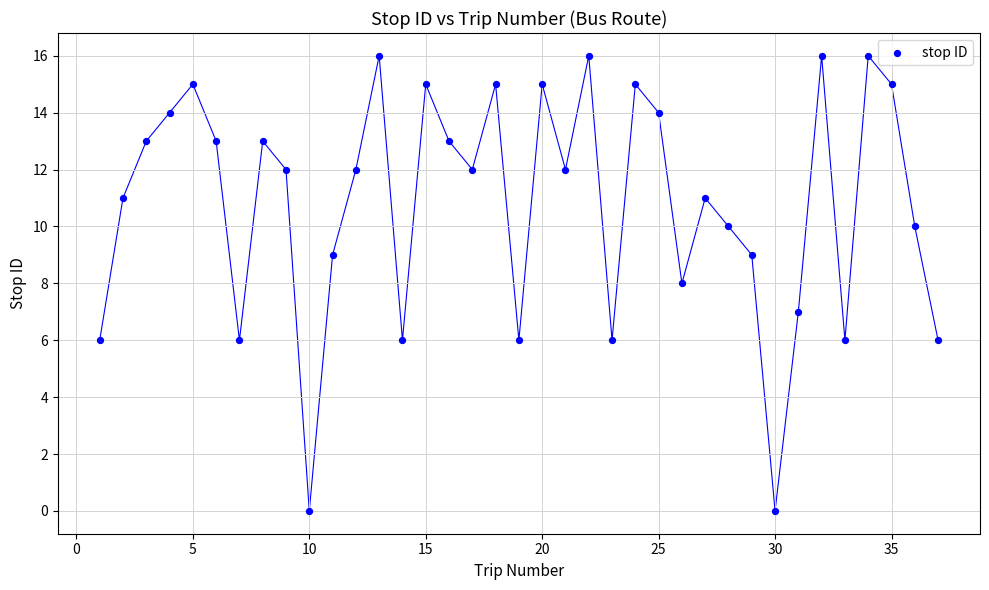

What is the range of X values (max minus min)?

36